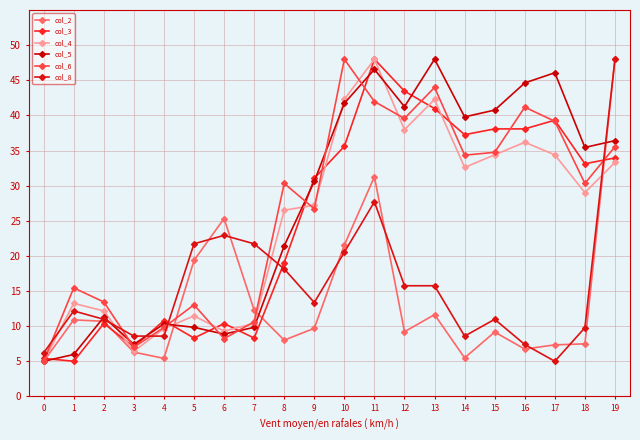

At which category does col_3 reach its first local valley?

1